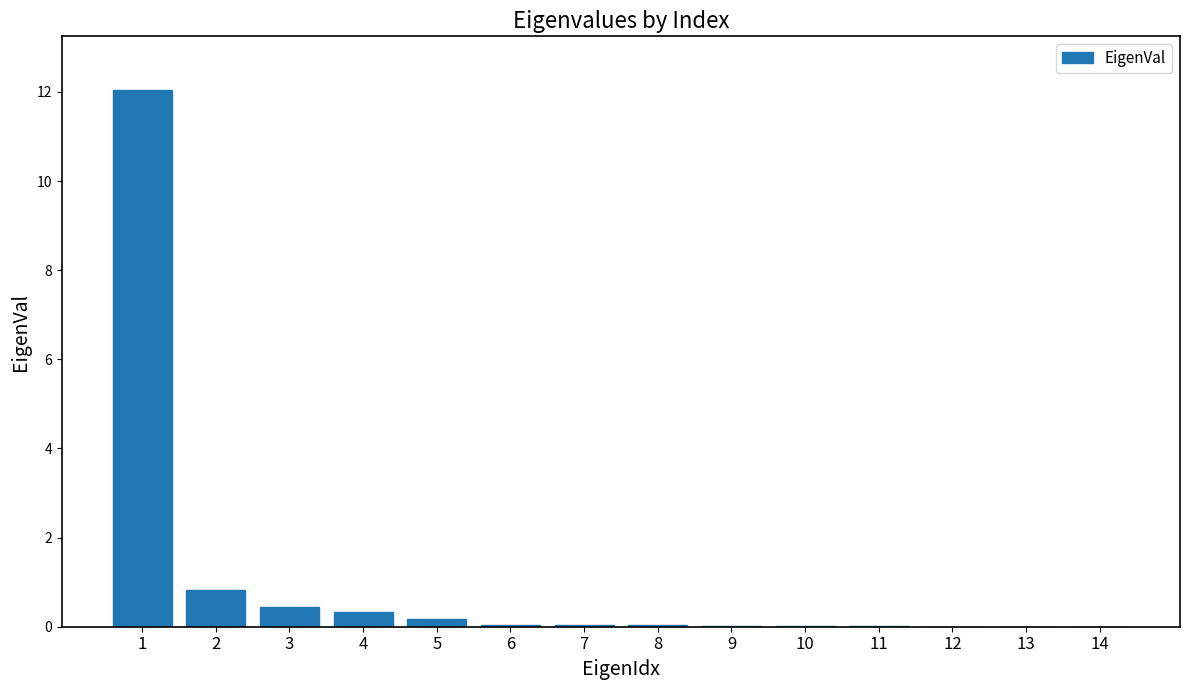

The chart shows a value of 12.0 at 1. True or false?

True